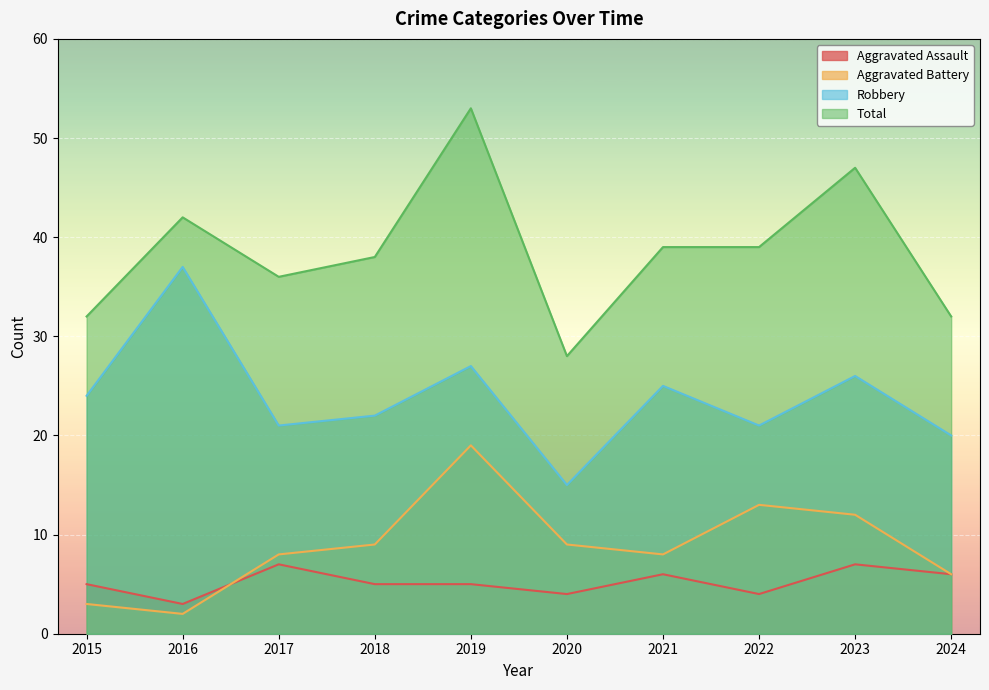

The value of Robbery at 2020 is 26. True or false?

False